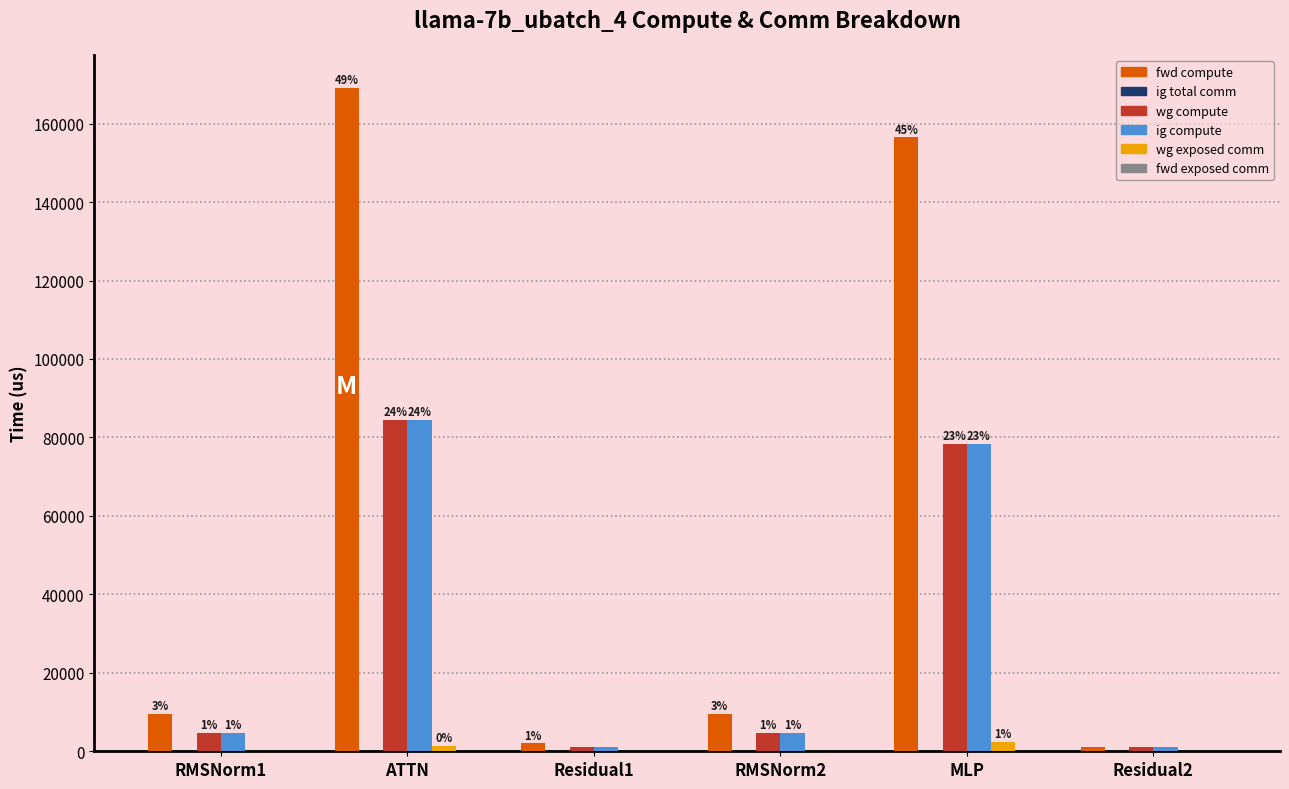

What position from the left is ATTN?

2